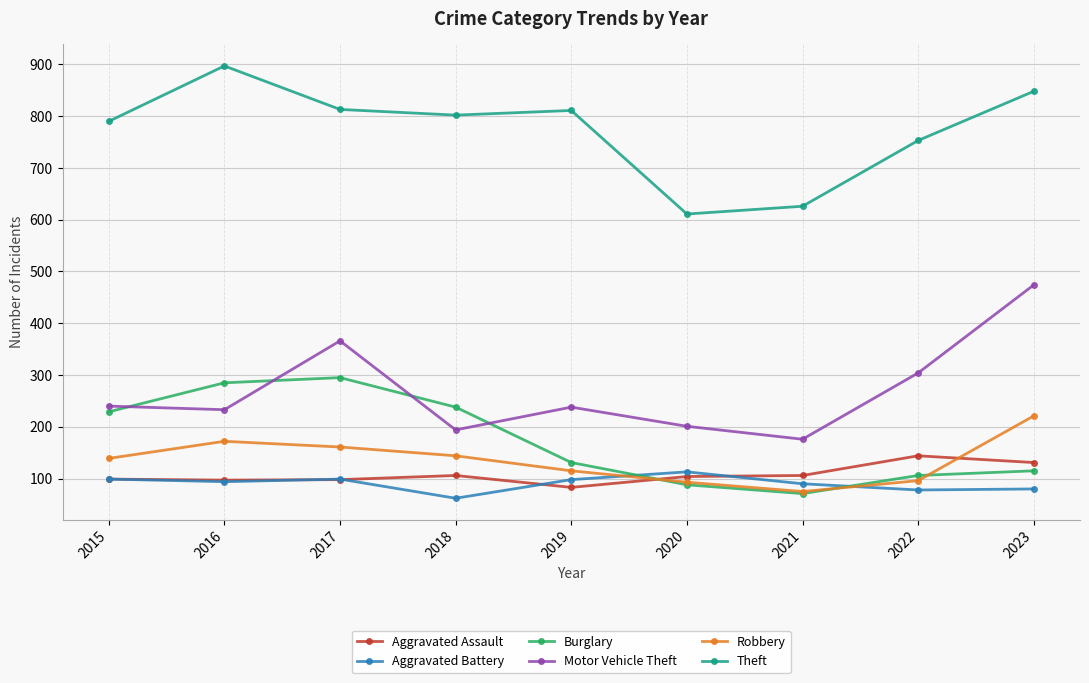

What is the average value of the Aggravated Battery series?

90